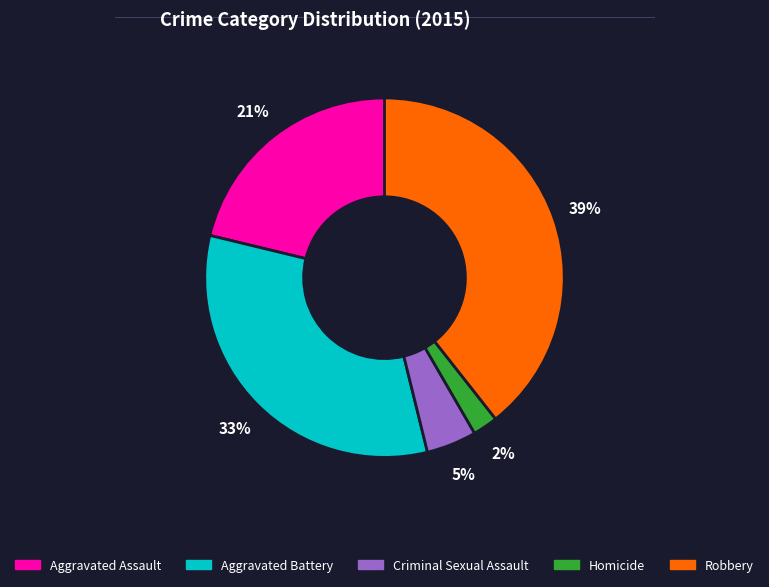

Does Aggravated Assault represent more than half of the total?

No